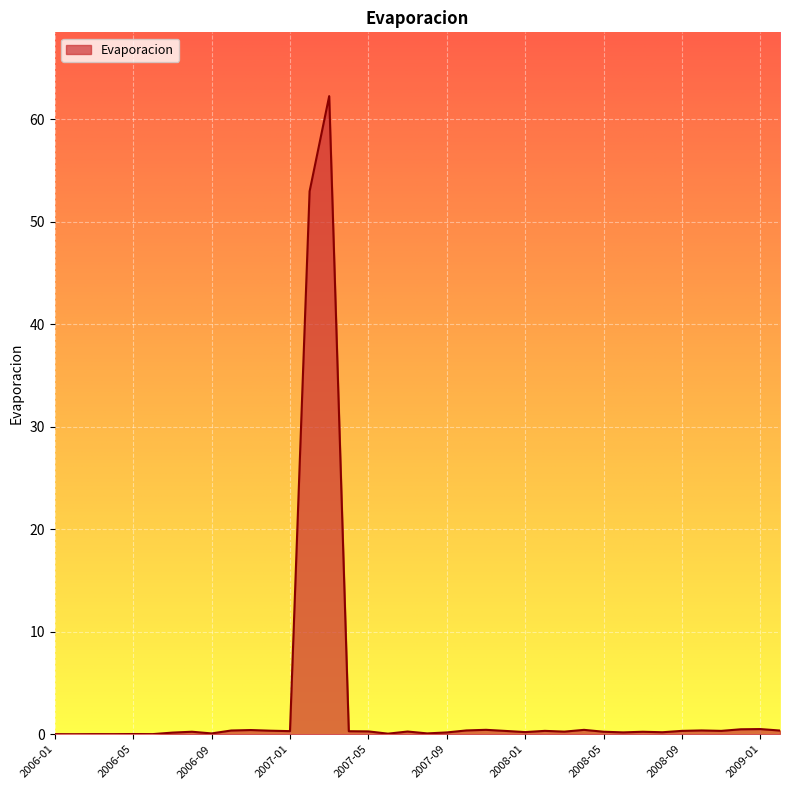

What is the difference between the maximum and minimum values?

62.3